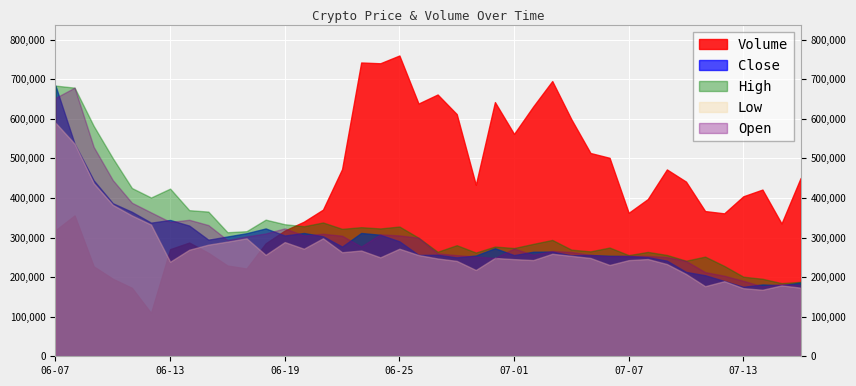

What is the minimum value shown in the chart?

109447.0